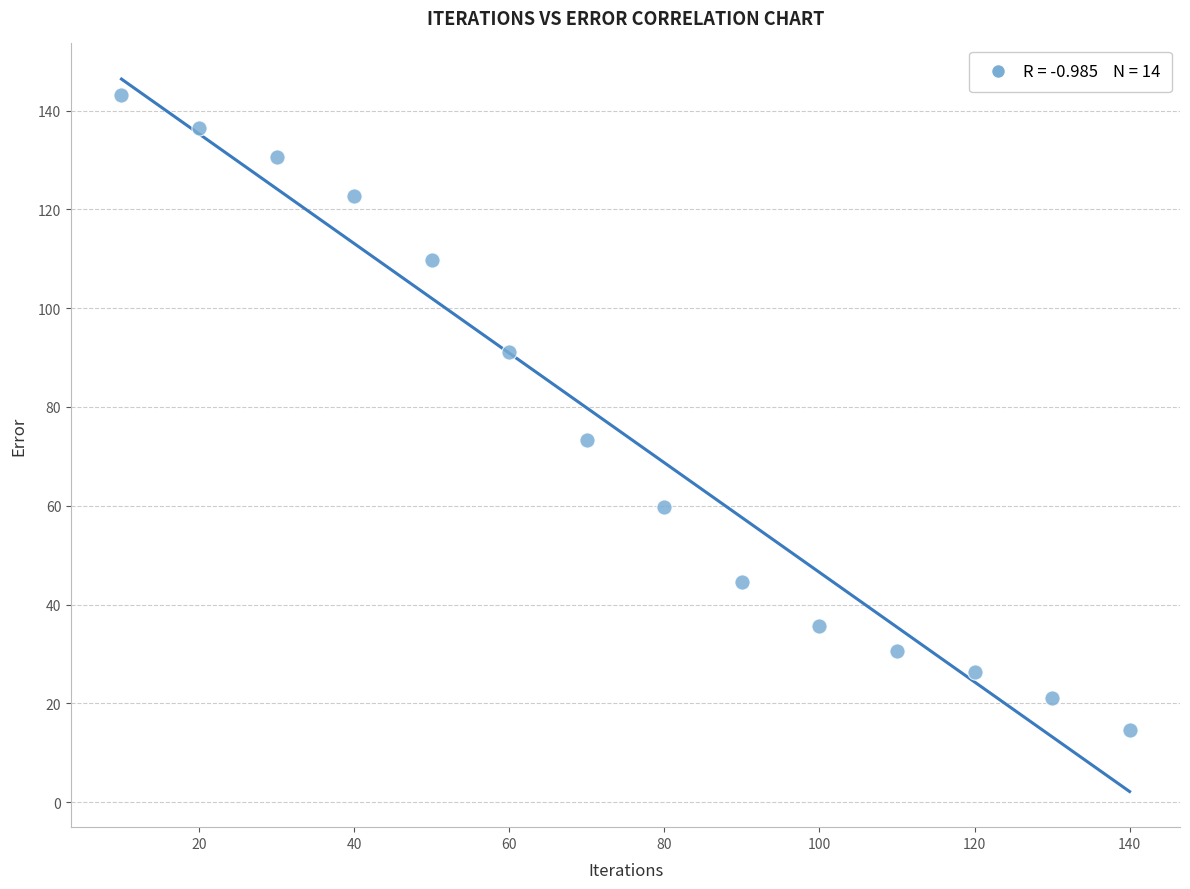

What is the range of Y values (max minus min)?

128.6